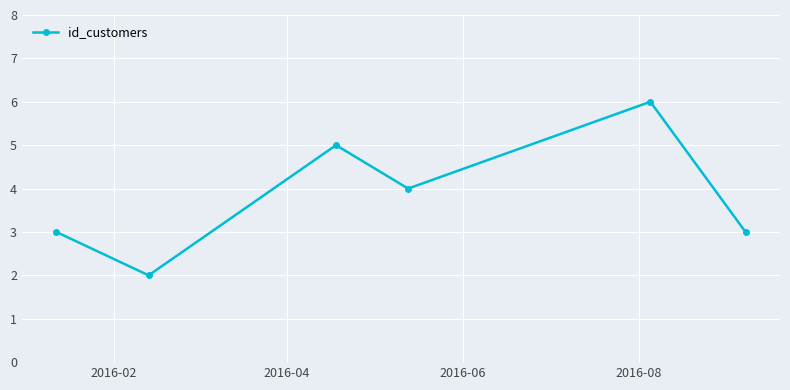

What is the difference between the second highest and minimum values?

3